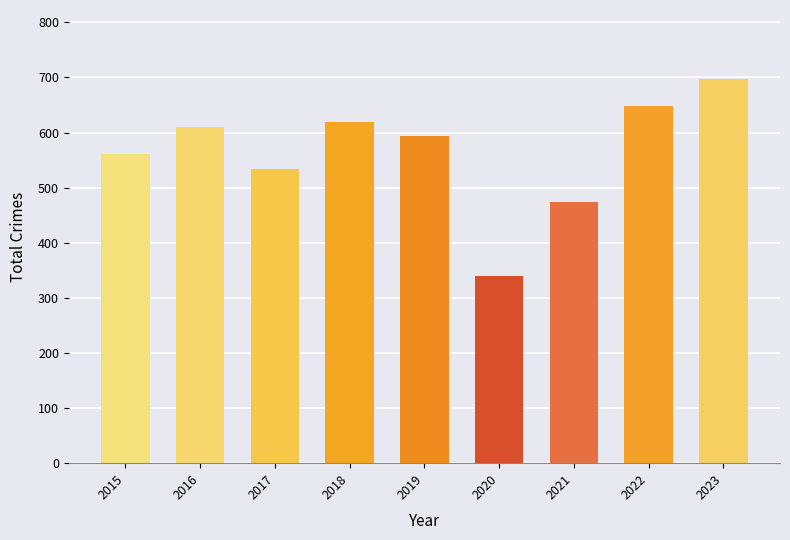

Which category has the lowest value across all series?

2020